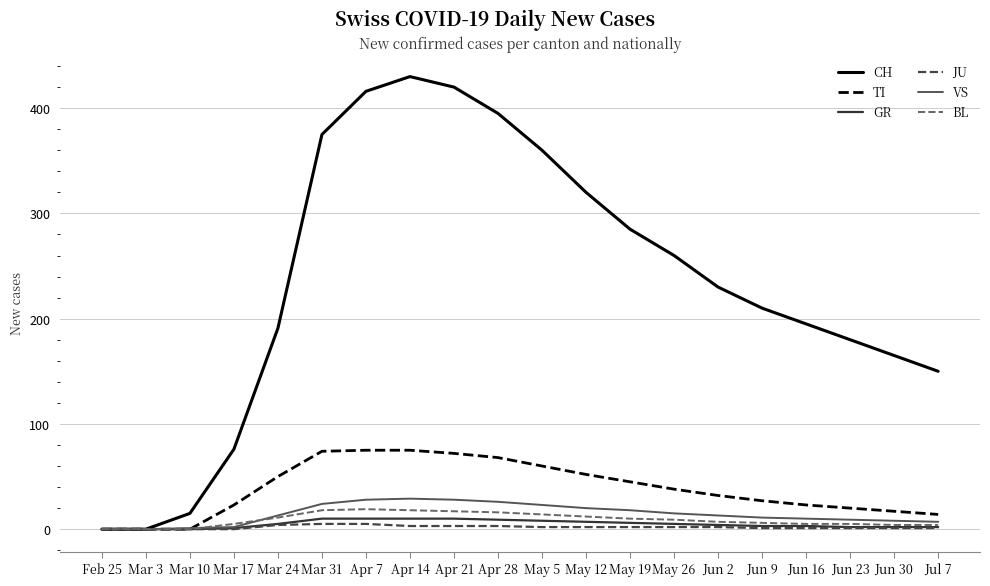

The JU series shows 3 at Apr 14. True or false?

True